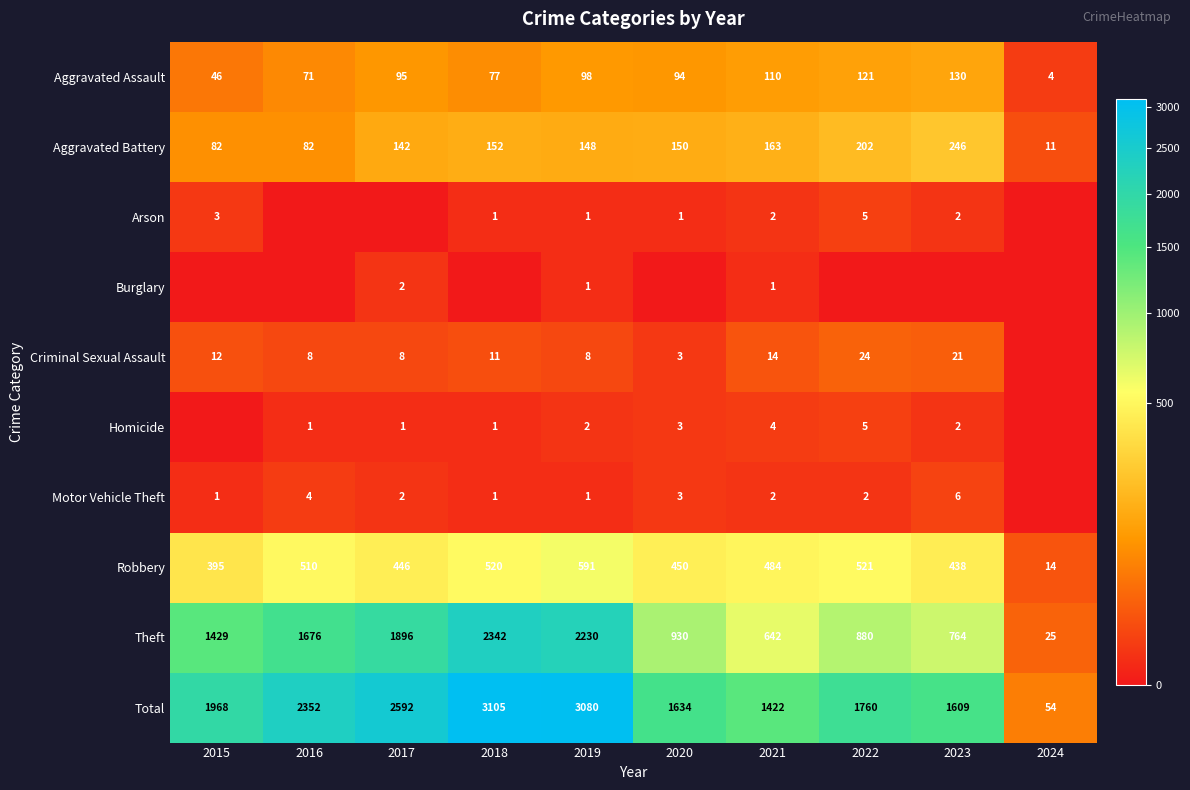

At which category does the chart reach its minimum across all series?

2016